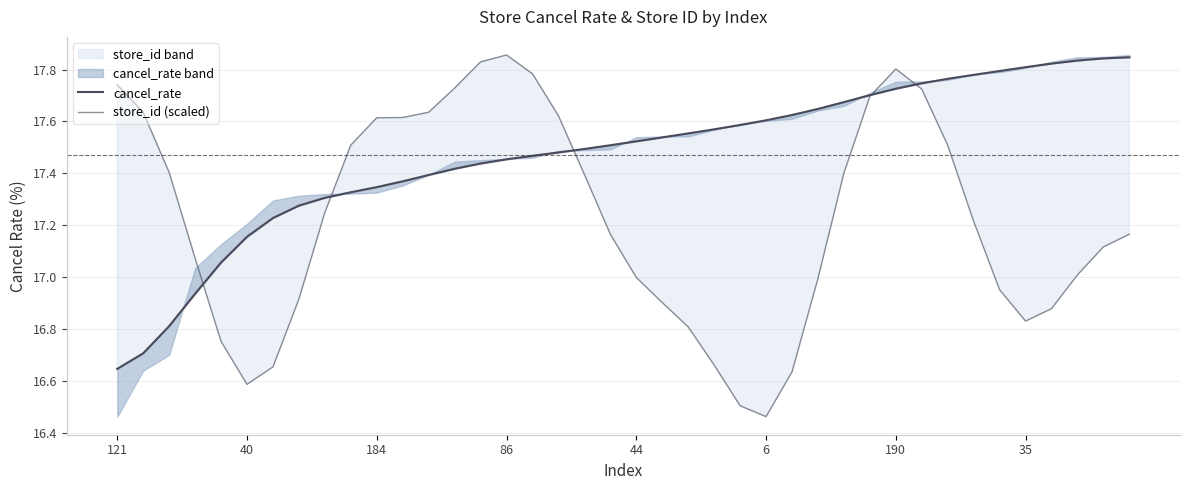

What is the sum of the store_id (scaled) values at 11 and 21?

34.5